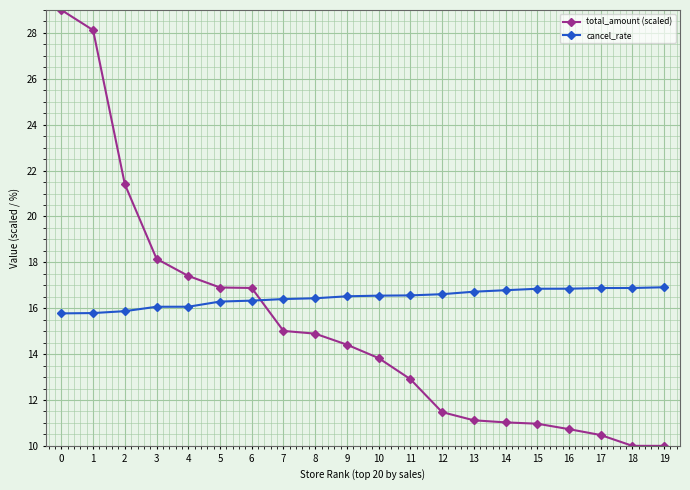

Between 2 and 17, which series saw the biggest shift?

total_amount (scaled)